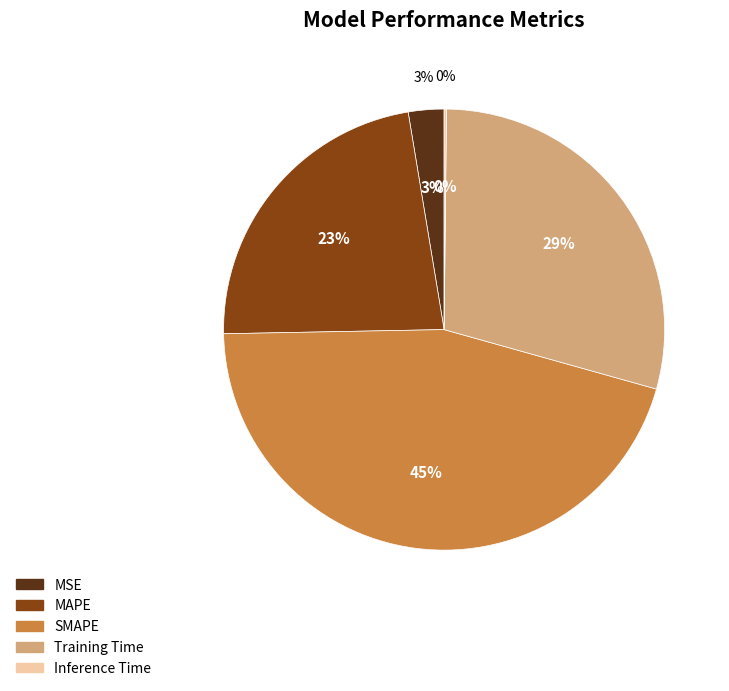

The Inference Time slice represents 6% of the pie. True or false?

False